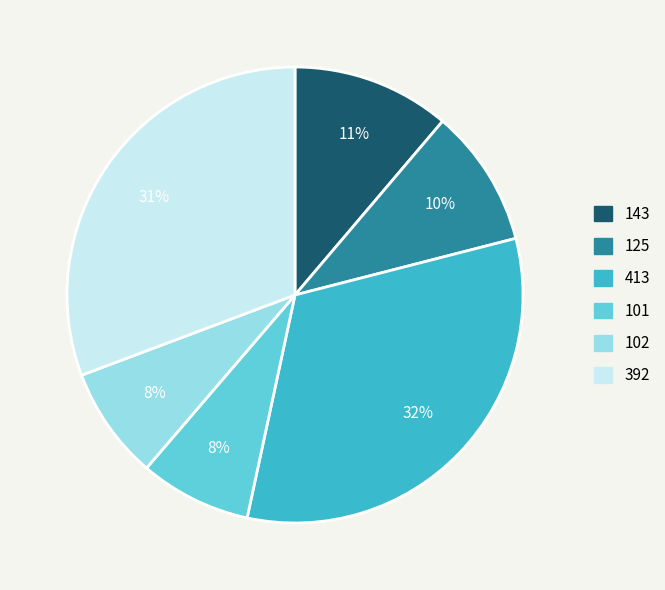

Is the sum of 102 and 392 greater than half?

No